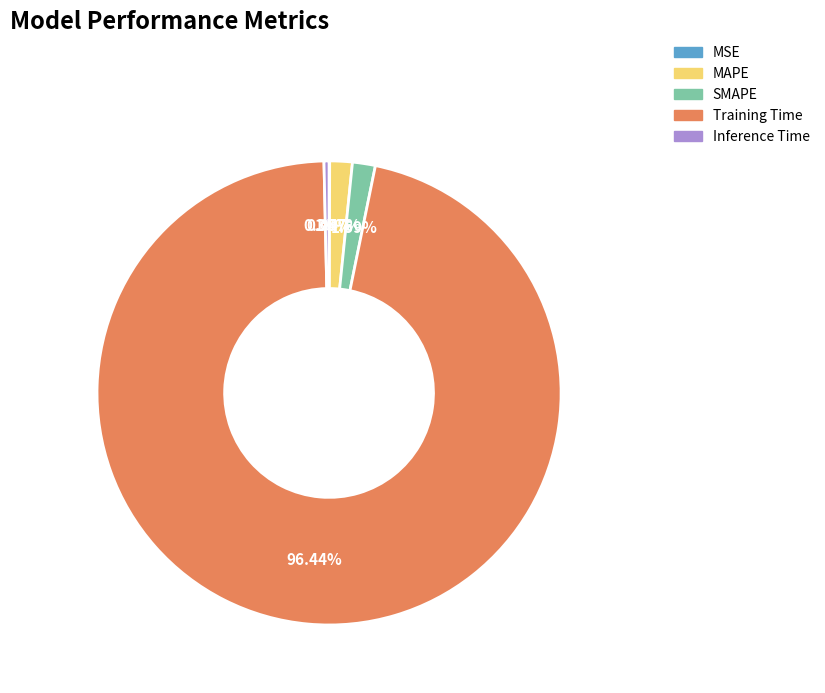

Is there any slice that represents more than half of the pie?

Yes